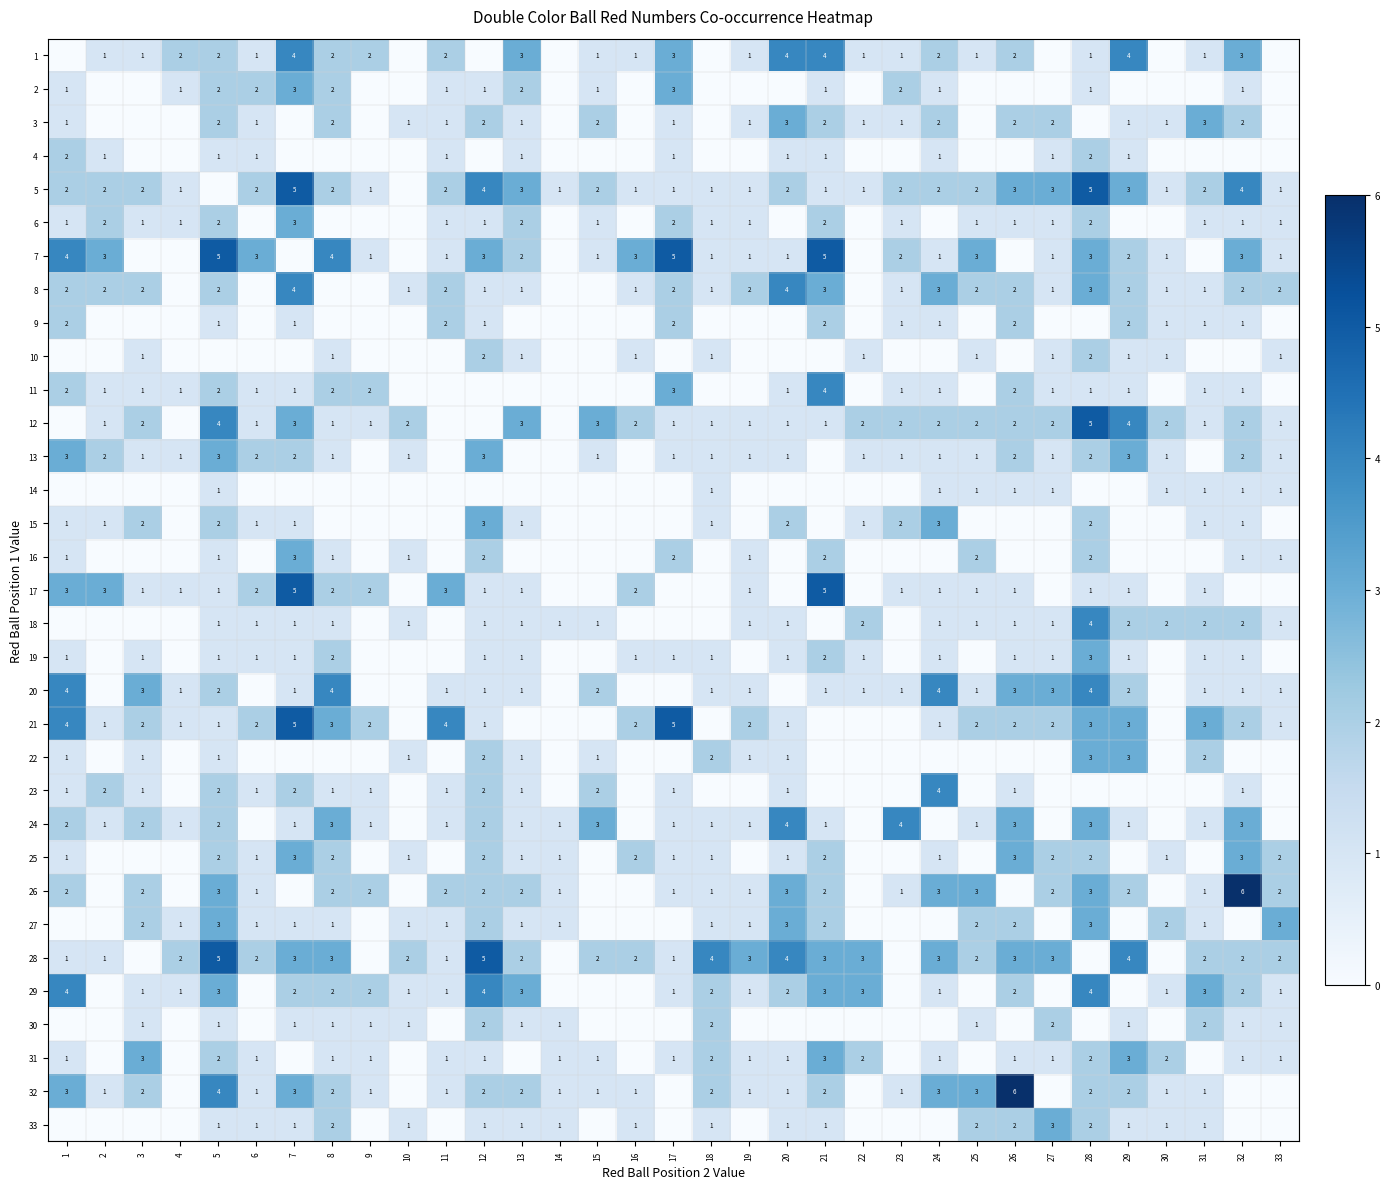

The value of 21 at 17 is 5. True or false?

True